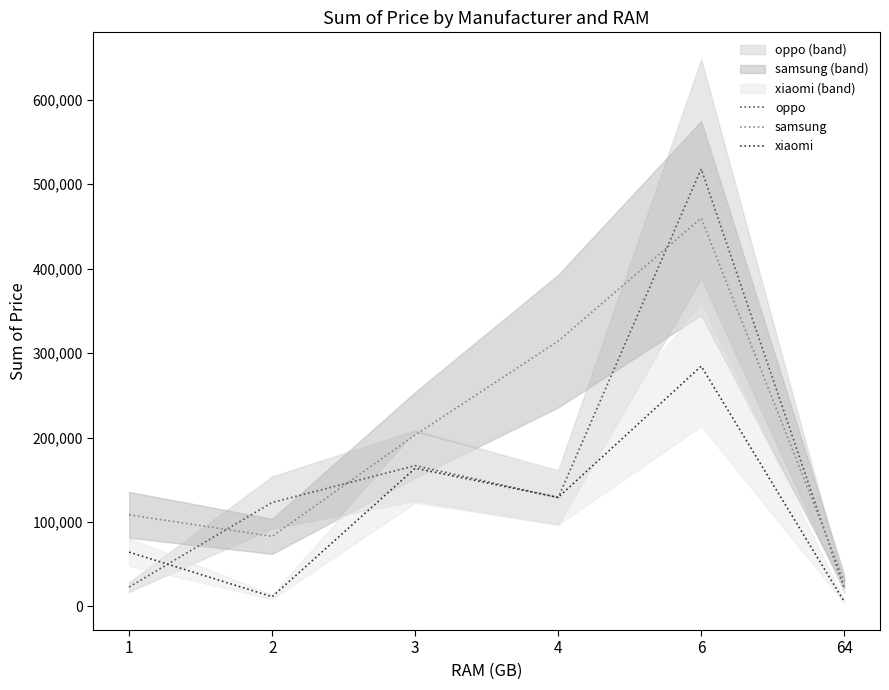

True or false: xiaomi has more than 0 interior local peaks.

True